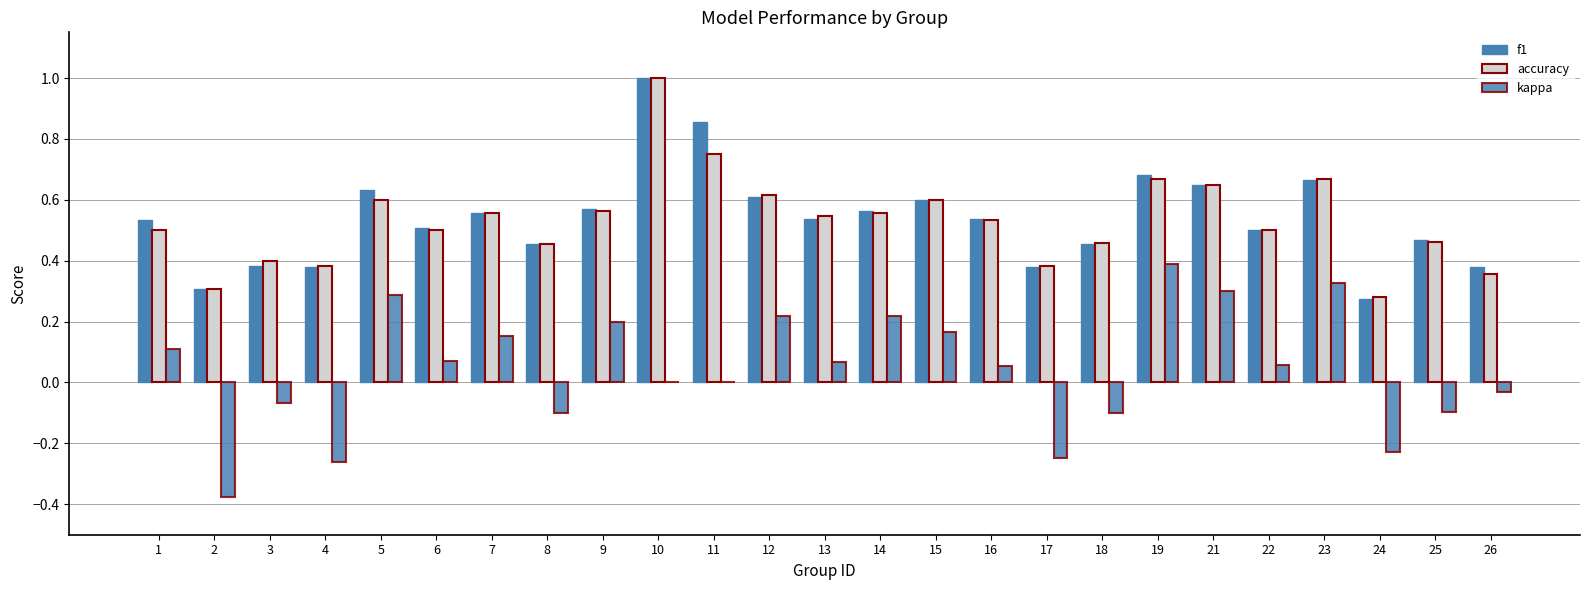

How many groups of bars are there?

25